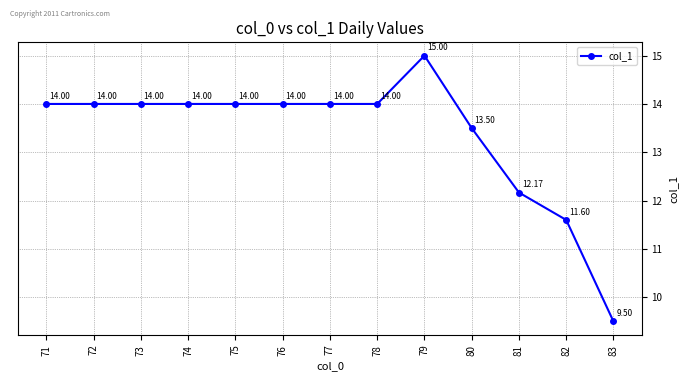

Read the value at 83.

9.5